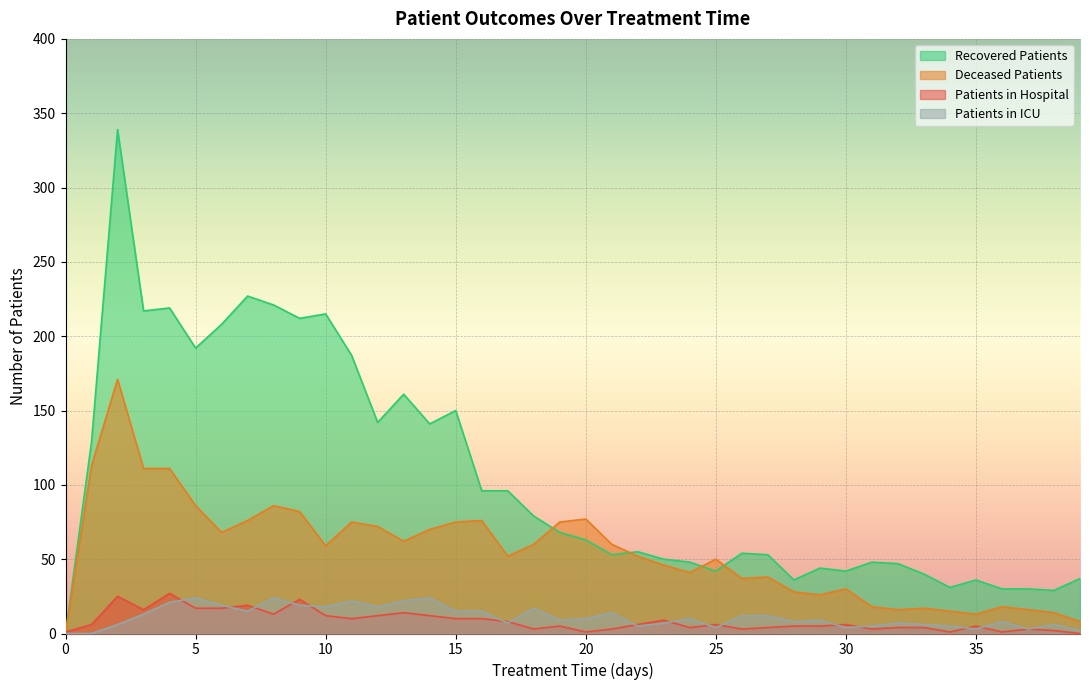

Where is the first local minimum for deceased_patients?

6